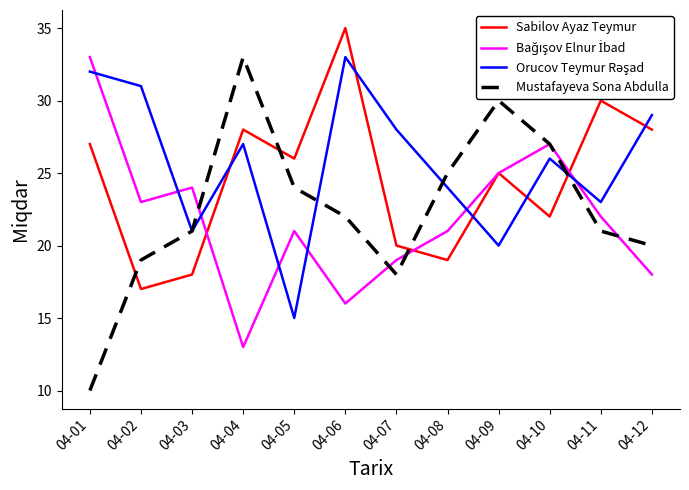

At how many categories does at least one series exceed 18?

12